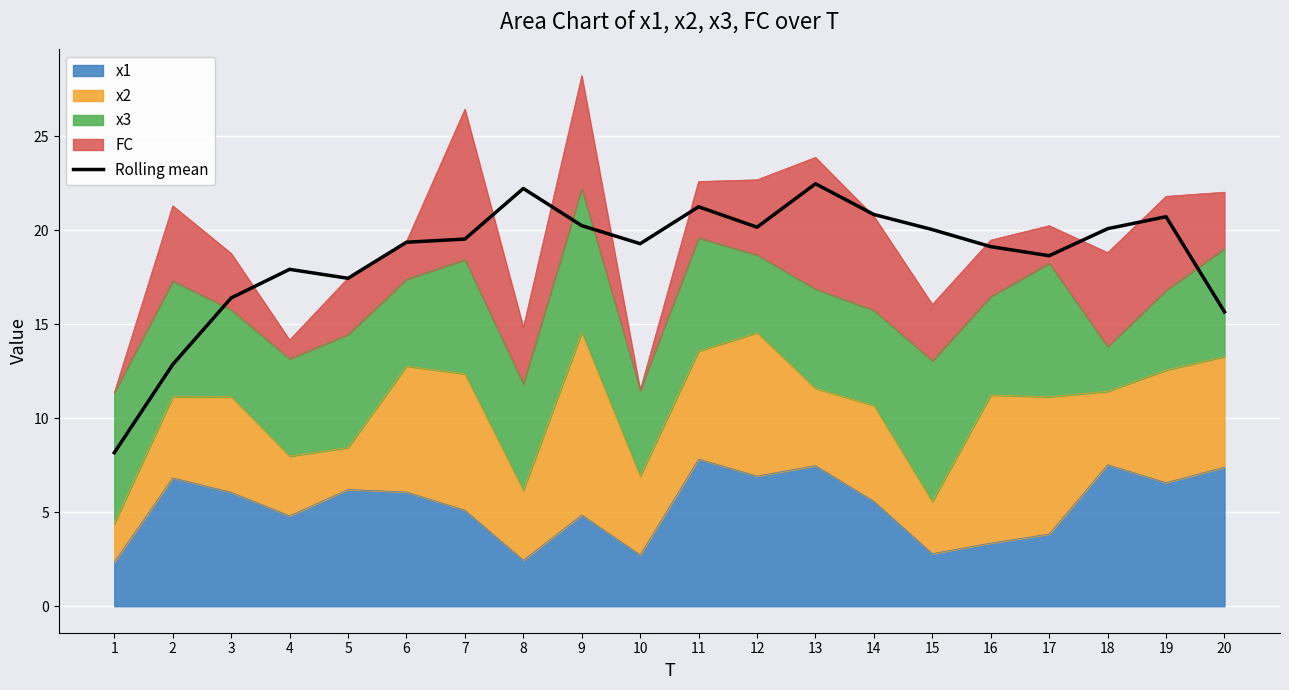

Does the chart display data point markers on the line(s)?

No